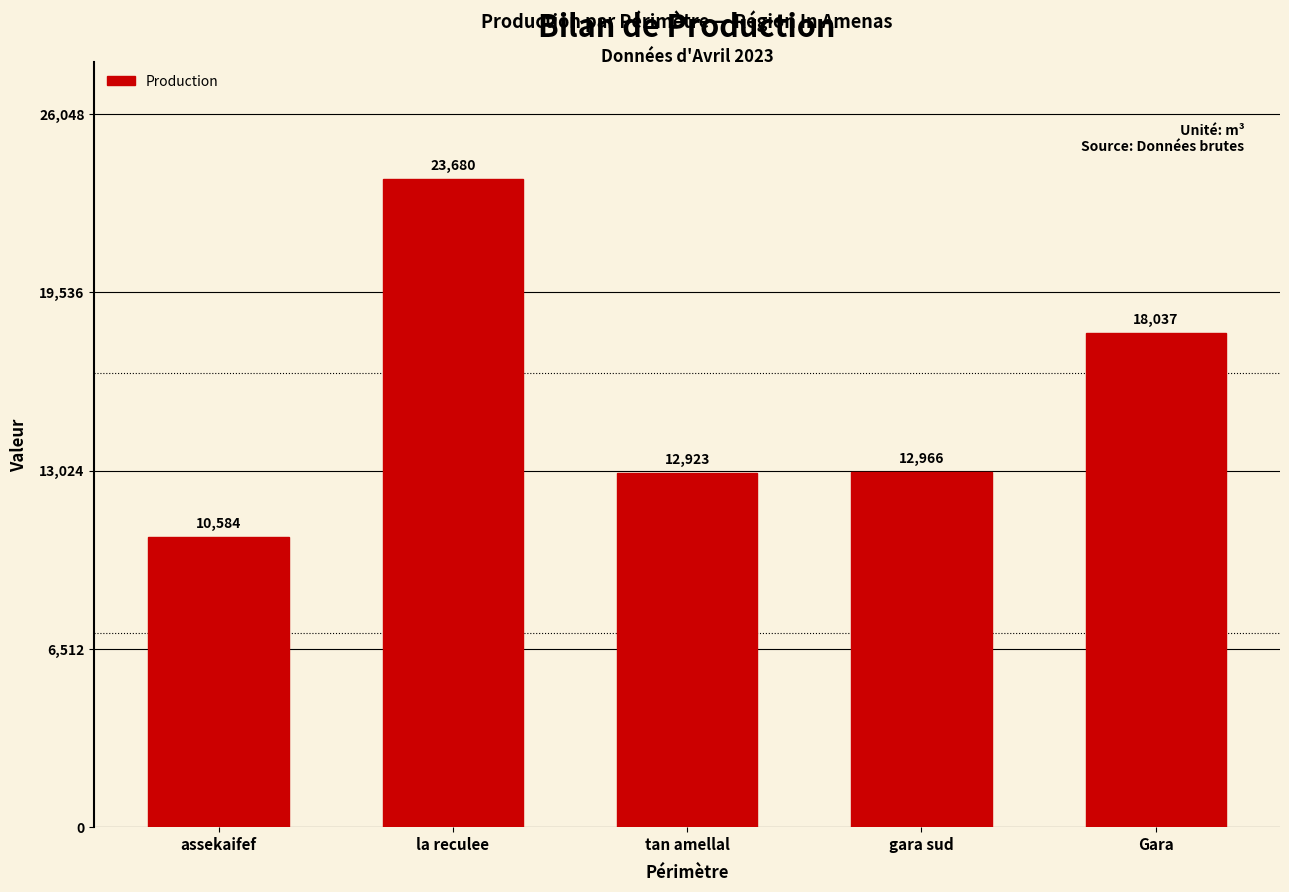

What is the smallest value displayed?

10583.9